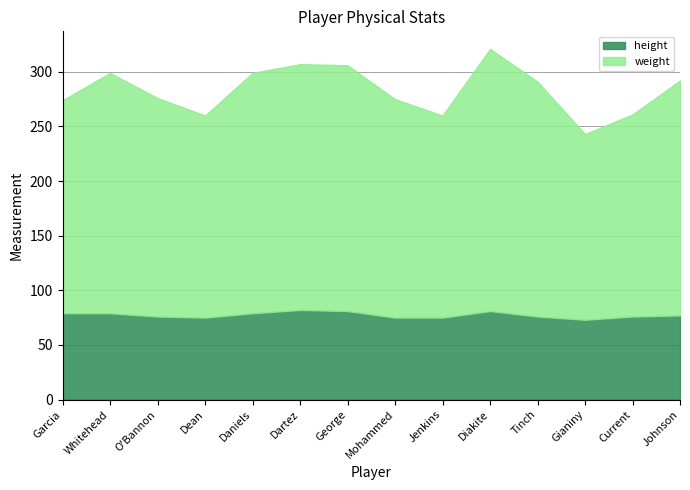

Where does the height series first go above 77?

Garcia